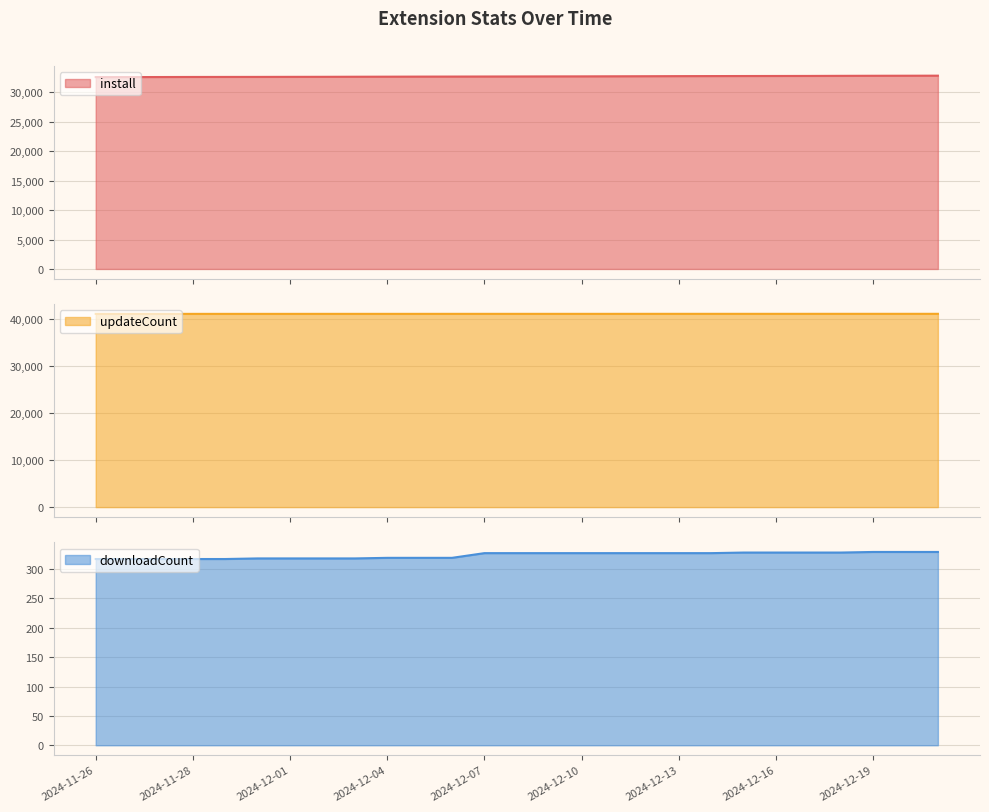

Is it true that install equals 55102 at 2024-12-11?

False